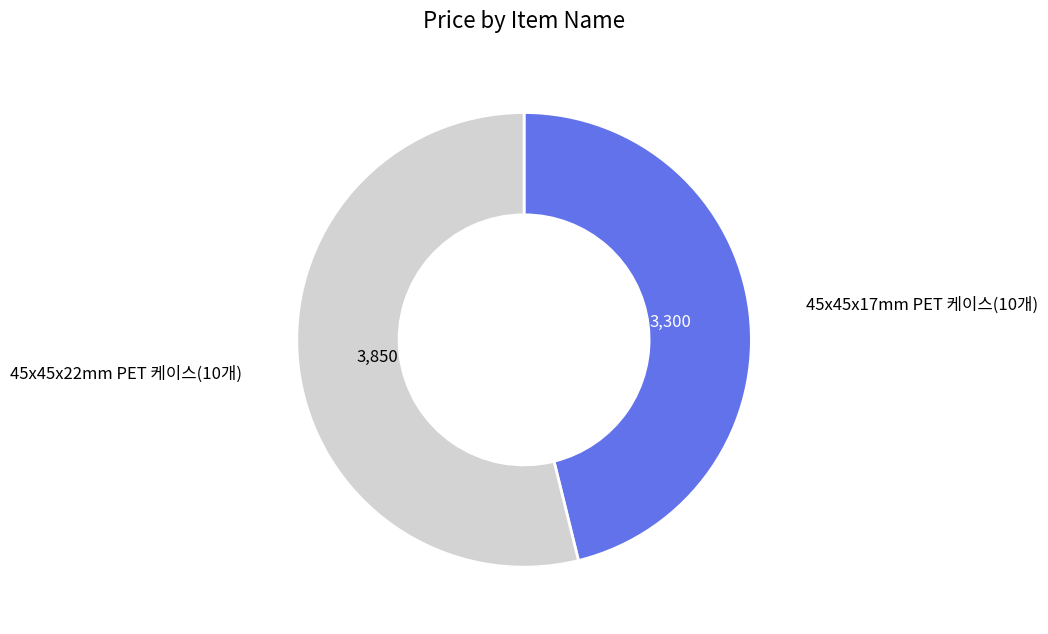

Is there any slice that represents more than half of the pie?

Yes